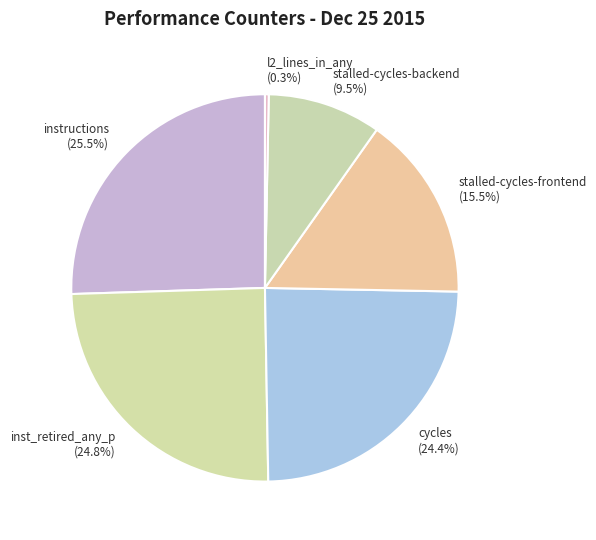

How many slices are in this pie chart?

6